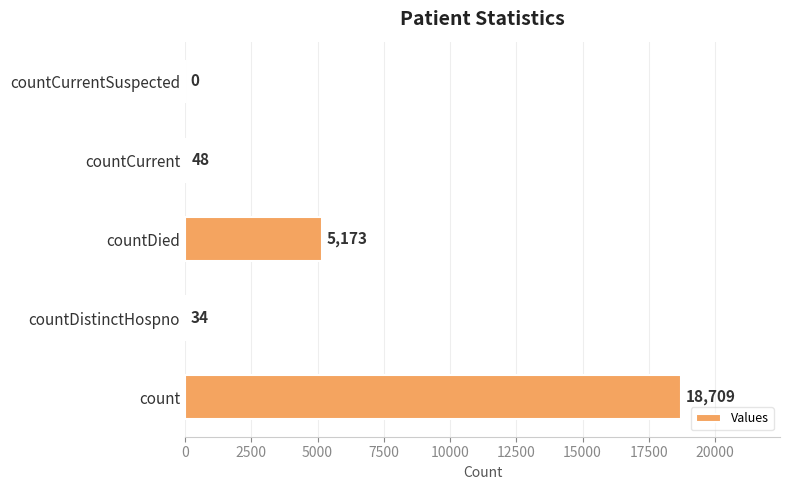

What is the average value?

4793